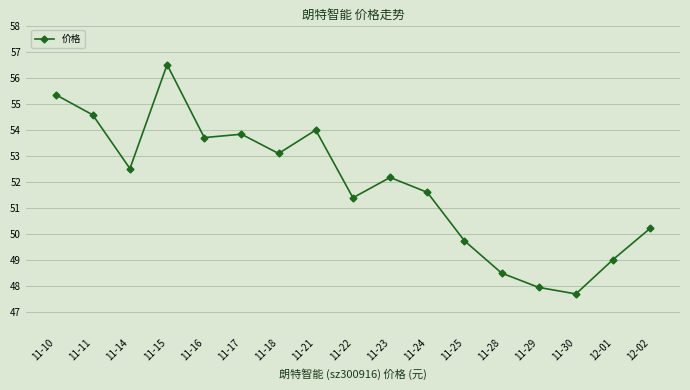

What is the difference between the maximum and minimum values?

8.8